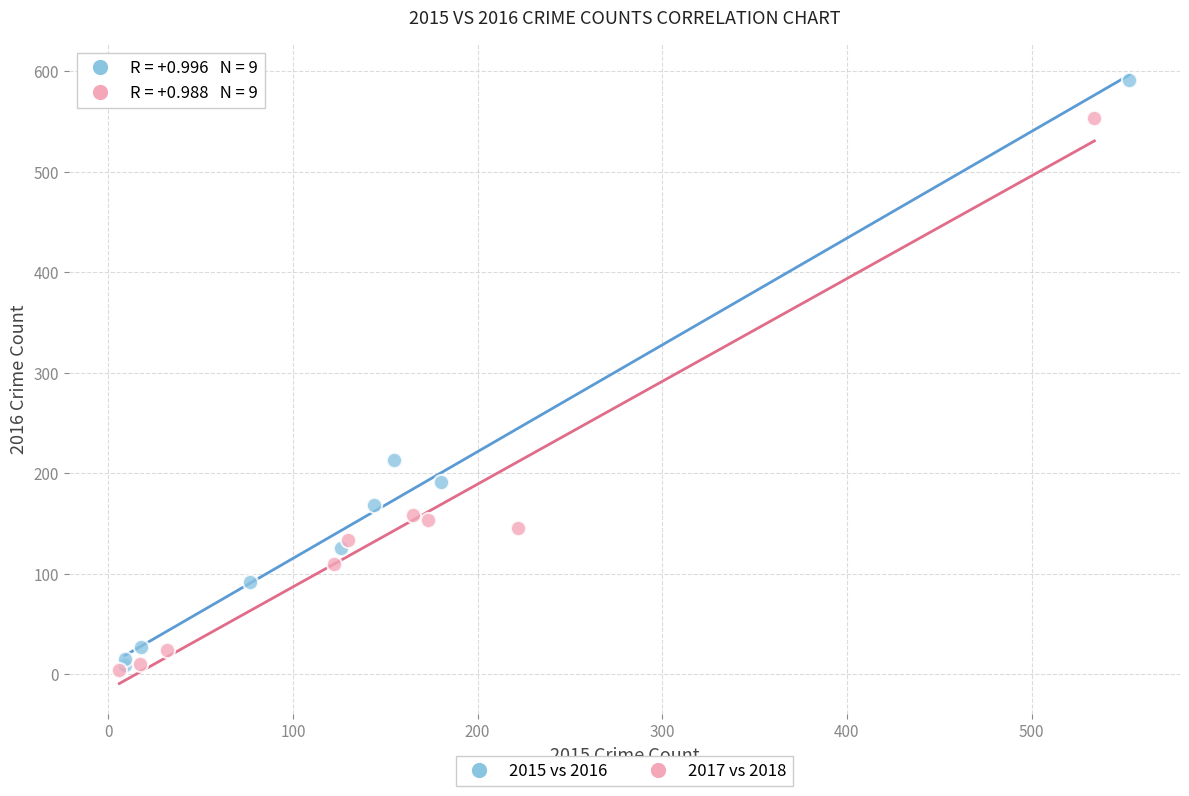

Which series contains the highest Y value?

2015 vs 2016